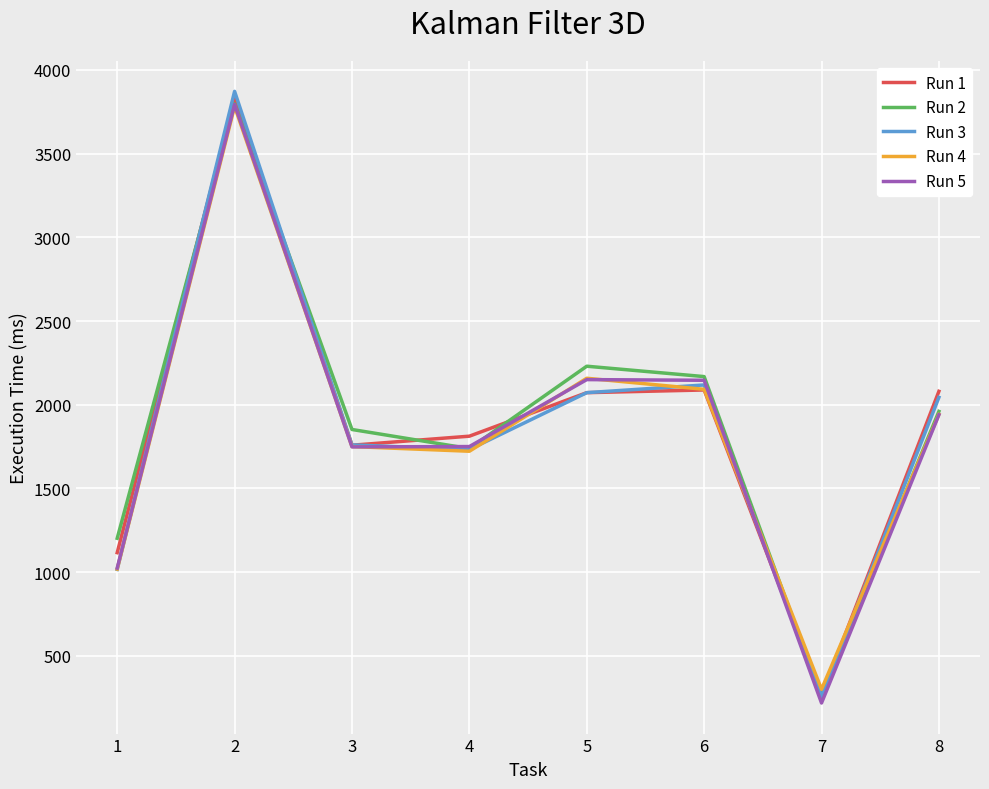

In Run 1, how many points are lower than both neighbors (excluding endpoints)?

2